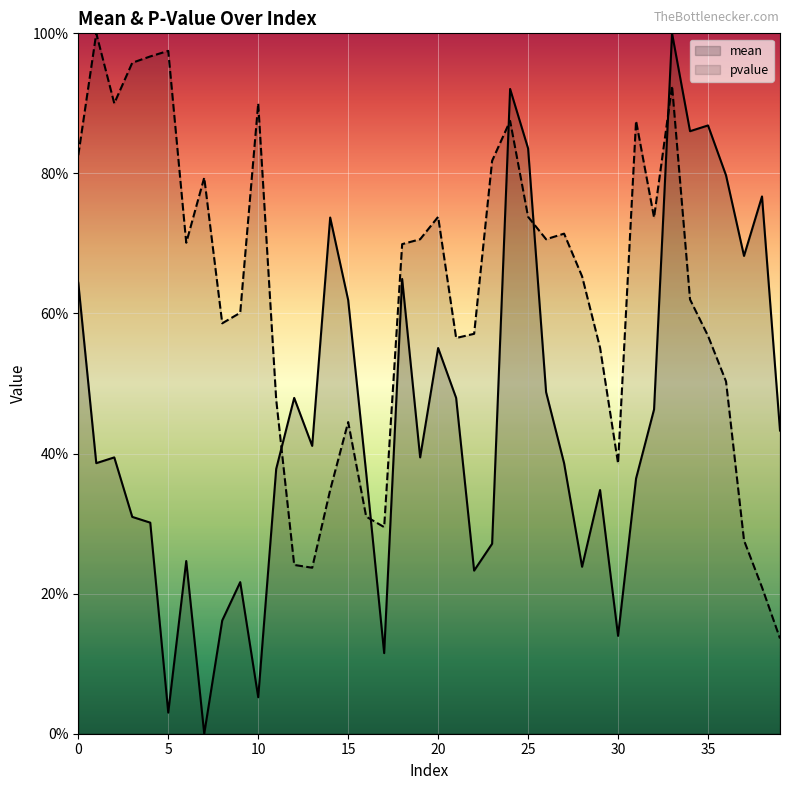

Rank the series by their maximum value, from lowest to highest.

mean, pvalue